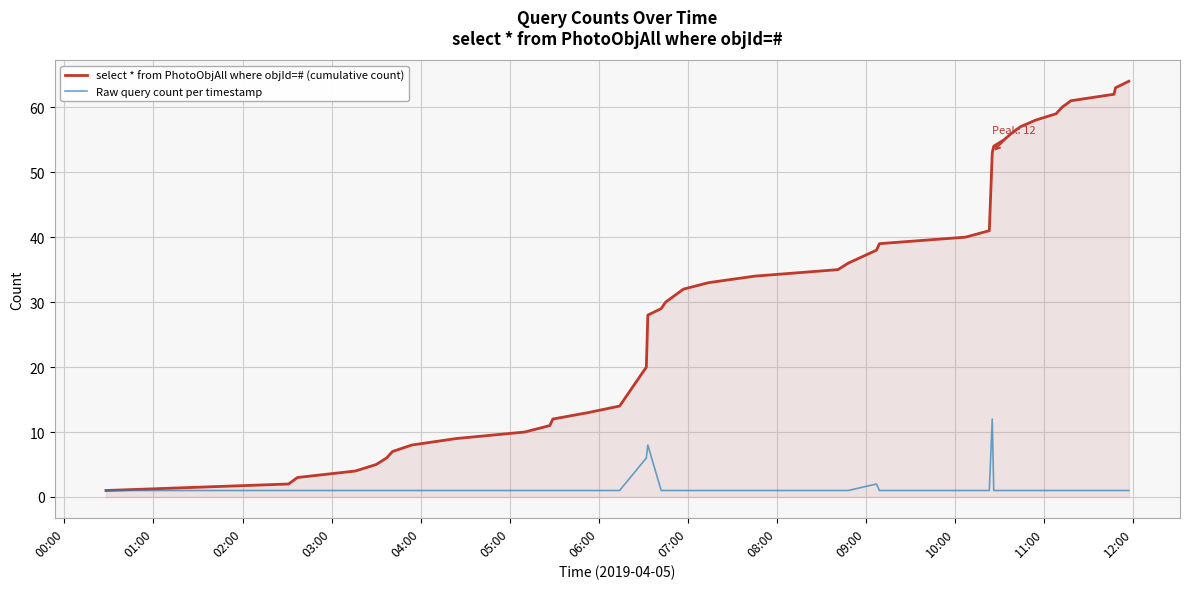

Does the chart have visible grid lines?

Yes